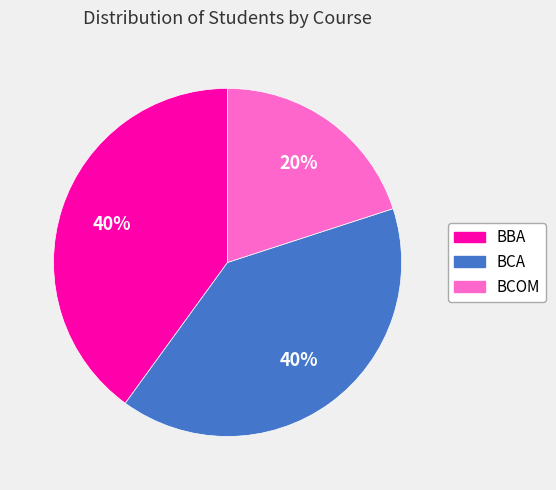

Is BCOM the majority of the pie?

No